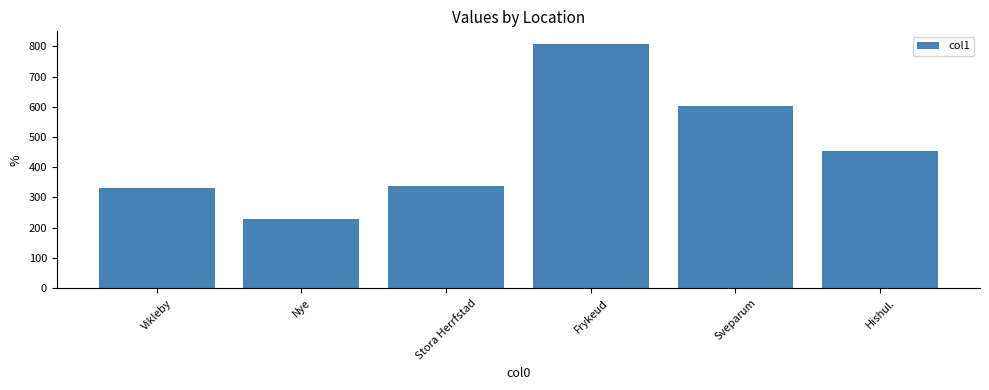

What is the ratio of the value at Nye to the value at Vikleby?

0.7